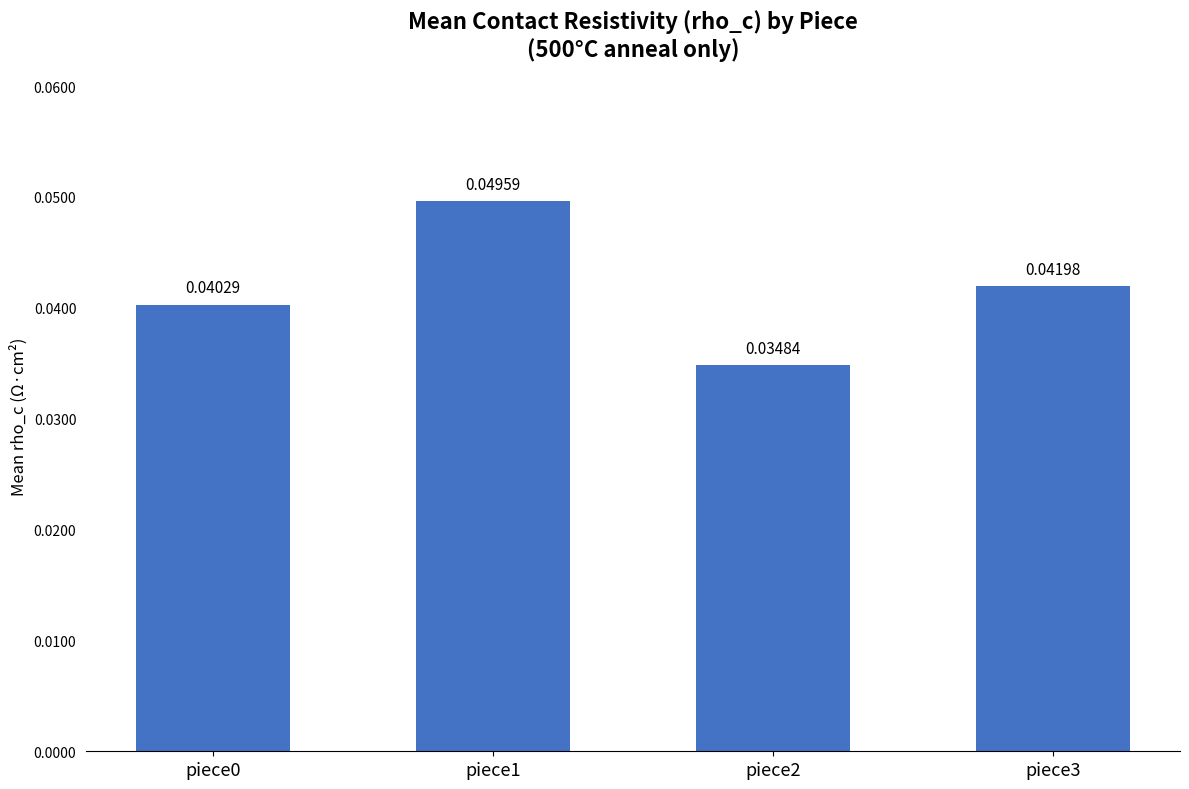

Count the number of data series in this chart.

1